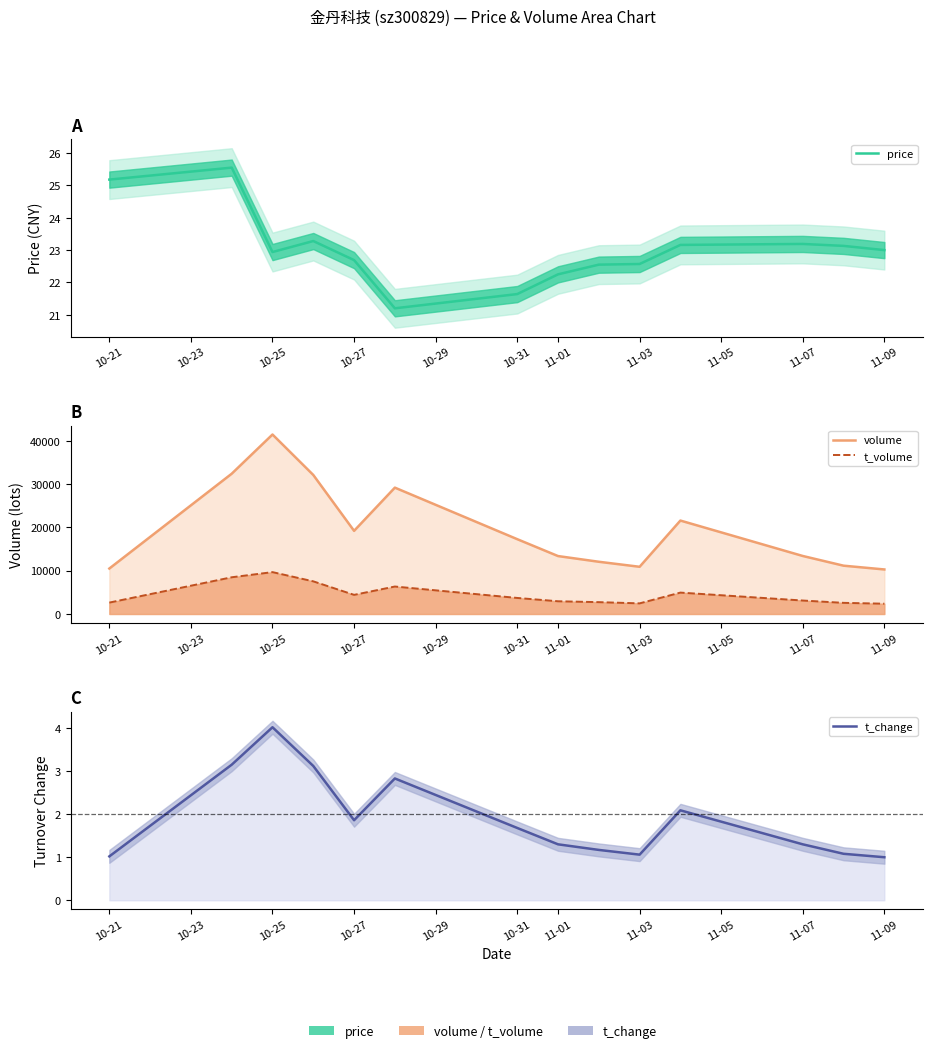

The value of t_volume at 10-31 is 9343.1. True or false?

False